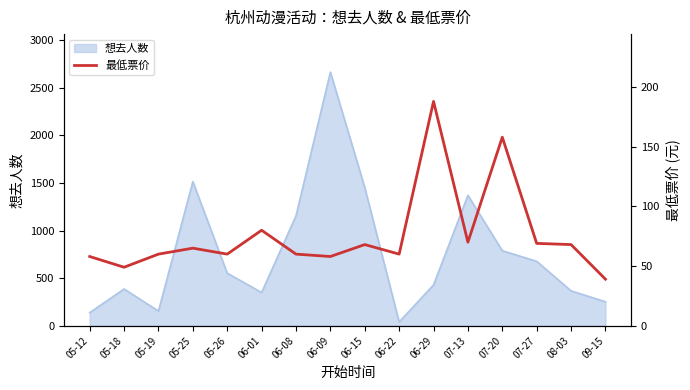

Is it true that the value at 05-26 is 106?

False